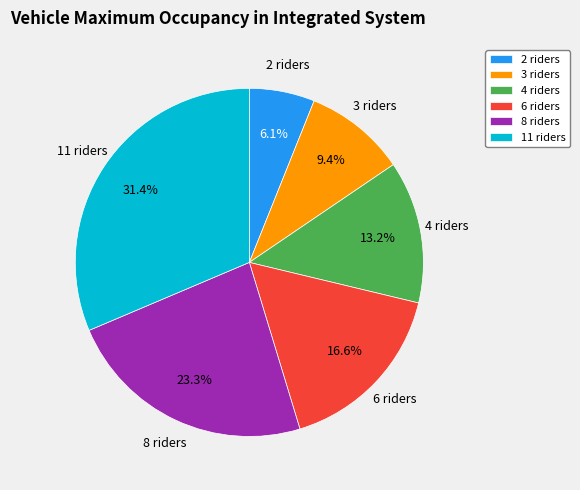

To the nearest percent, what portion does 2 represent?

6%